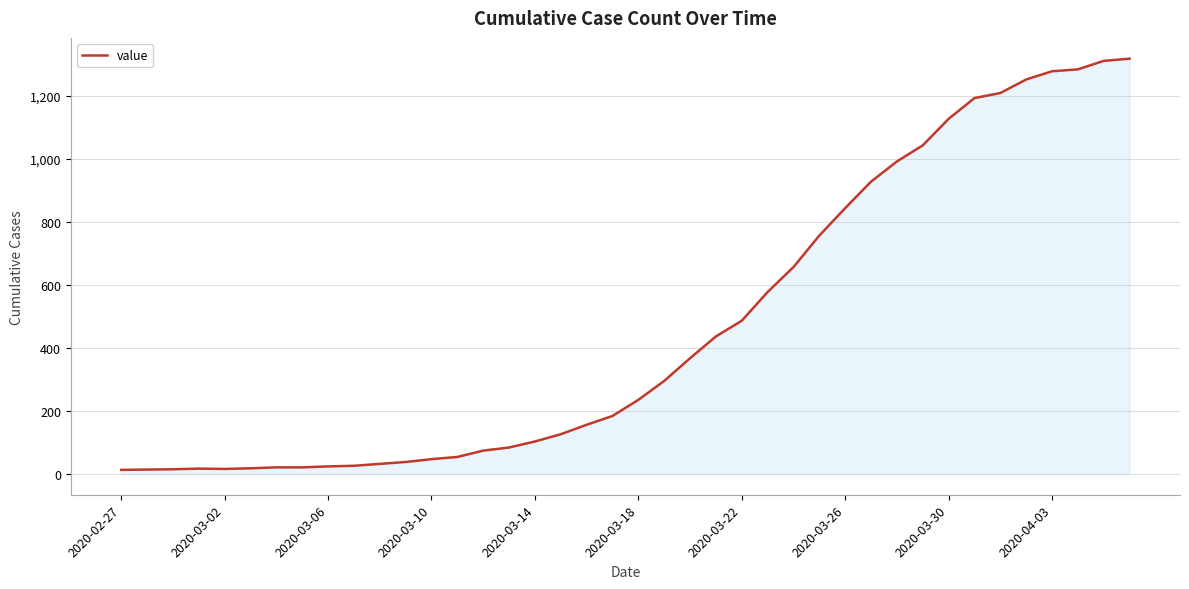

What is the difference between the maximum and minimum values?

1304